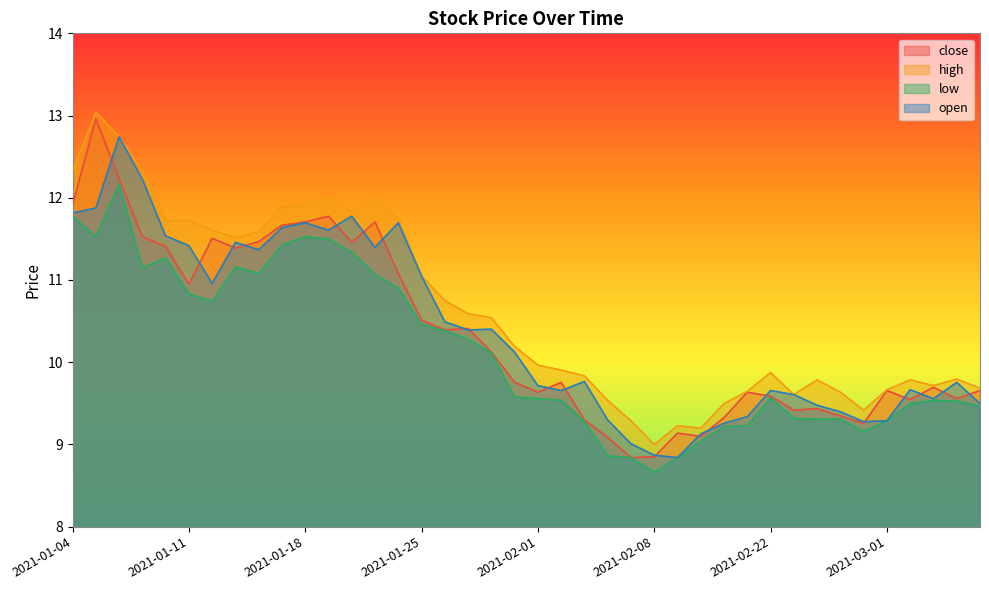

What is the label of the 21st point from the right?

2021-01-29